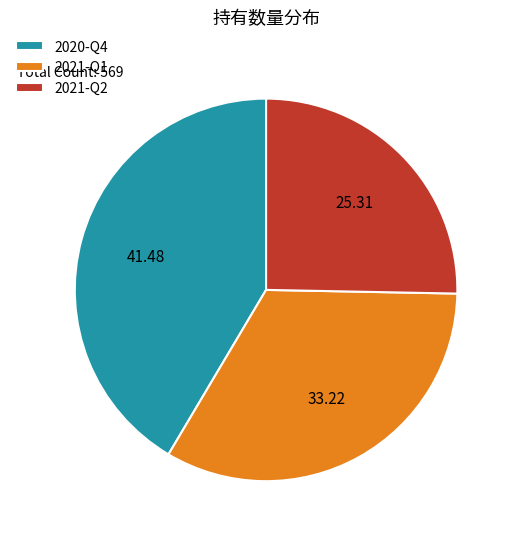

How many segments does this pie chart have?

3